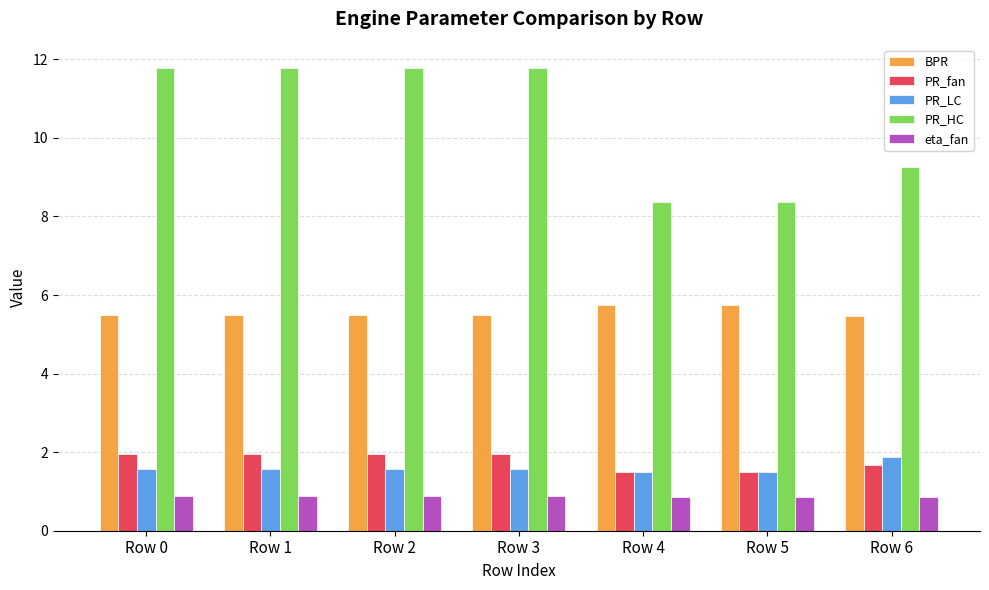

How many groups of bars are there?

7